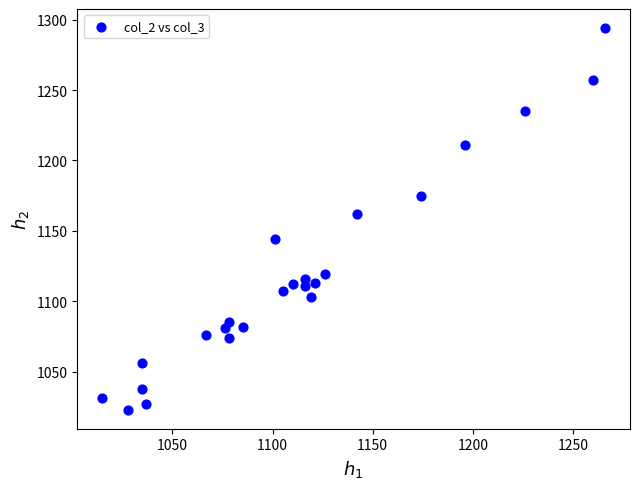

What is the range of Y values (max minus min)?

271